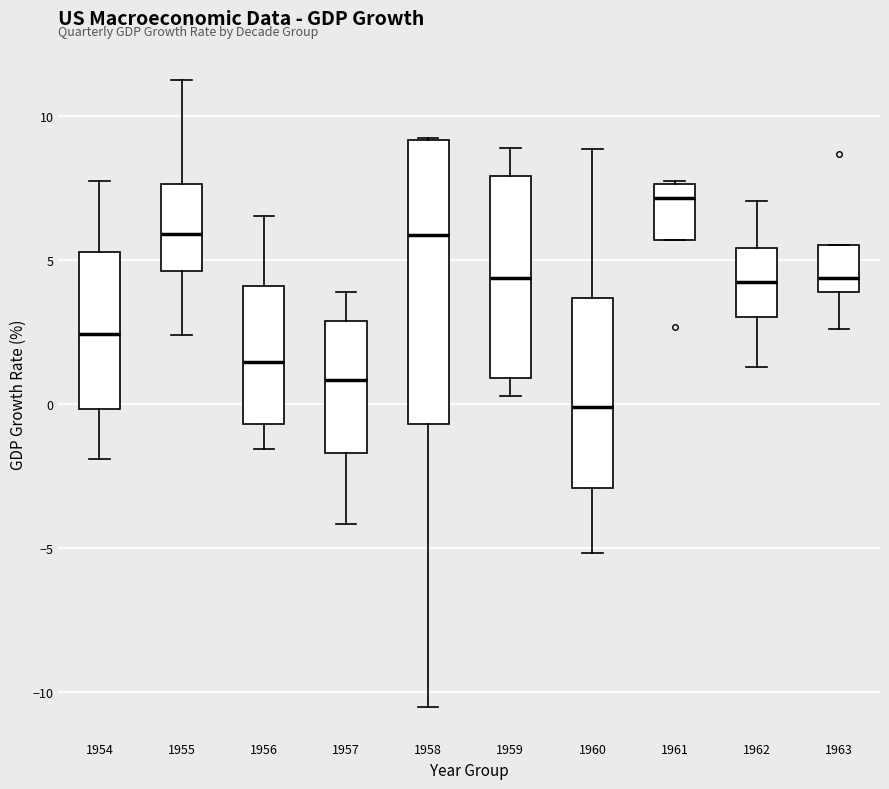

Reading left to right, read every box against the y-axis: the position of its median line, the range the box covers, and the ends of its whiskers. The values are not printed on the chart, so give them approximately, as read against the axis.

1954: median 2.5, box 0.0 to 5.5, whiskers -2.0 to 8.0
1955: median 6.0, box 4.5 to 7.5, whiskers 2.5 to 11.5
1956: median 1.5, box -0.5 to 4.0, whiskers -1.5 to 6.5
1957: median 1.0, box -1.5 to 3.0, whiskers -4.0 to 4.0
1958: median 6.0, box -0.5 to 9.0, whiskers -10.5 to 9.0
1959: median 4.5, box 1.0 to 8.0, whiskers 0.5 to 9.0
1960: median 0.0, box -3.0 to 3.5, whiskers -5.0 to 9.0
1961: median 7.0, box 5.5 to 7.5, whiskers 5.5 to 8.0
1962: median 4.0, box 3.0 to 5.5, whiskers 1.5 to 7.0
1963: median 4.5, box 4.0 to 5.5, whiskers 2.5 to 5.5